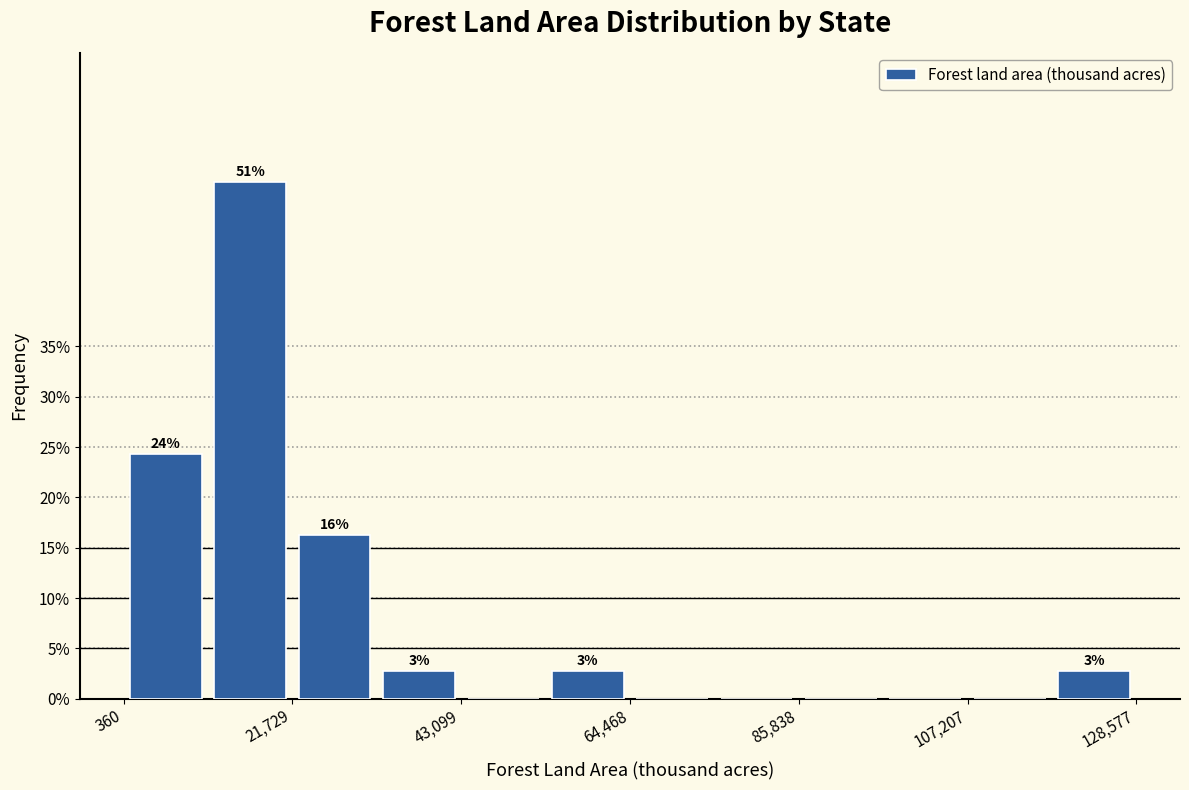

Read against the x-axis, roughly where is the centre of the tallest bar?

15000